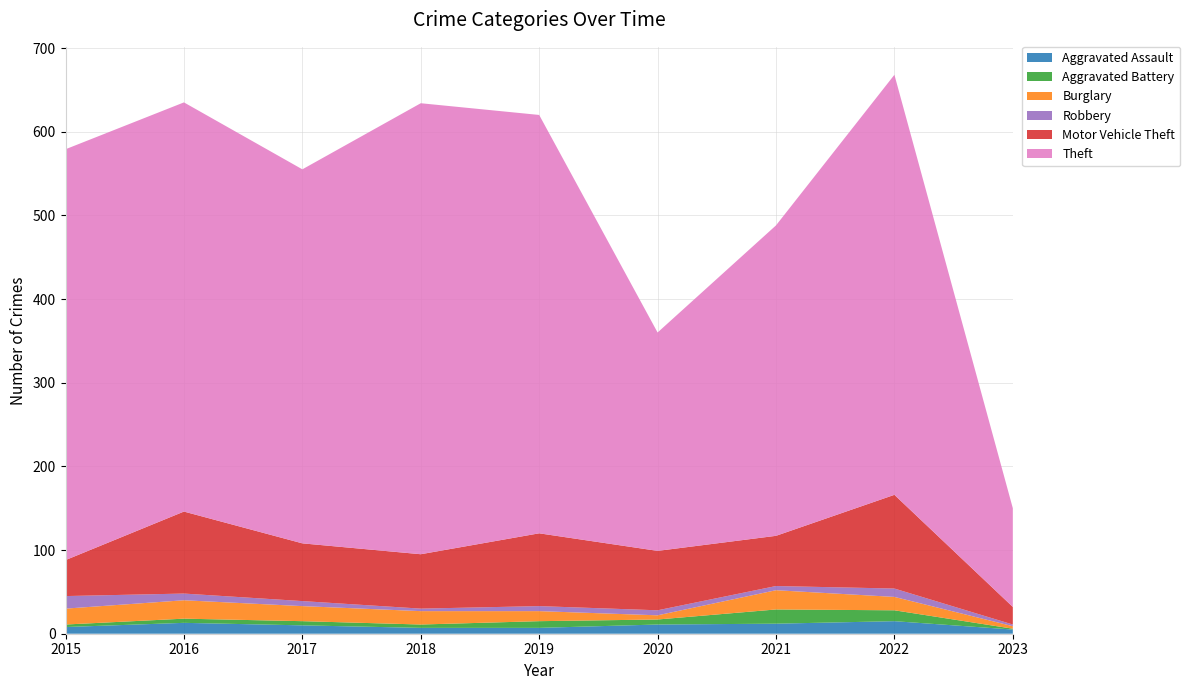

Reading right to left, transcribe all the data shown in this chart.

Aggravated Assault: 2023=5	2022=15	2021=12	2020=11	2019=7	2018=7	2017=10	2016=13	2015=8
Aggravated Battery: 2023=1	2022=13	2021=17	2020=6	2019=8	2018=4	2017=5	2016=5	2015=3
Burglary: 2023=3	2022=16	2021=23	2020=5	2019=12	2018=16	2017=18	2016=22	2015=19
Robbery: 2023=2	2022=10	2021=5	2020=6	2019=6	2018=3	2017=6	2016=8	2015=15
Motor Vehicle Theft: 2023=21	2022=112	2021=60	2020=71	2019=87	2018=65	2017=69	2016=98	2015=43
Theft: 2023=118	2022=502	2021=371	2020=261	2019=500	2018=539	2017=447	2016=489	2015=491